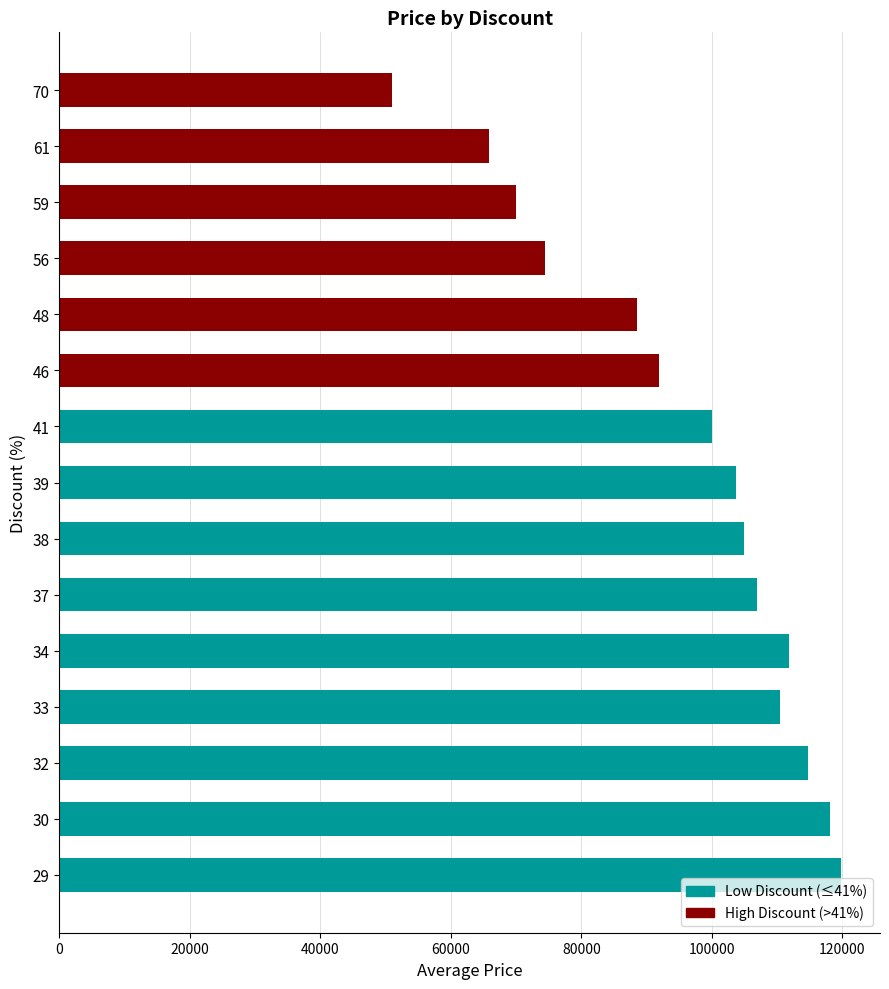

What is the change in value from 29 to 34?

-7925